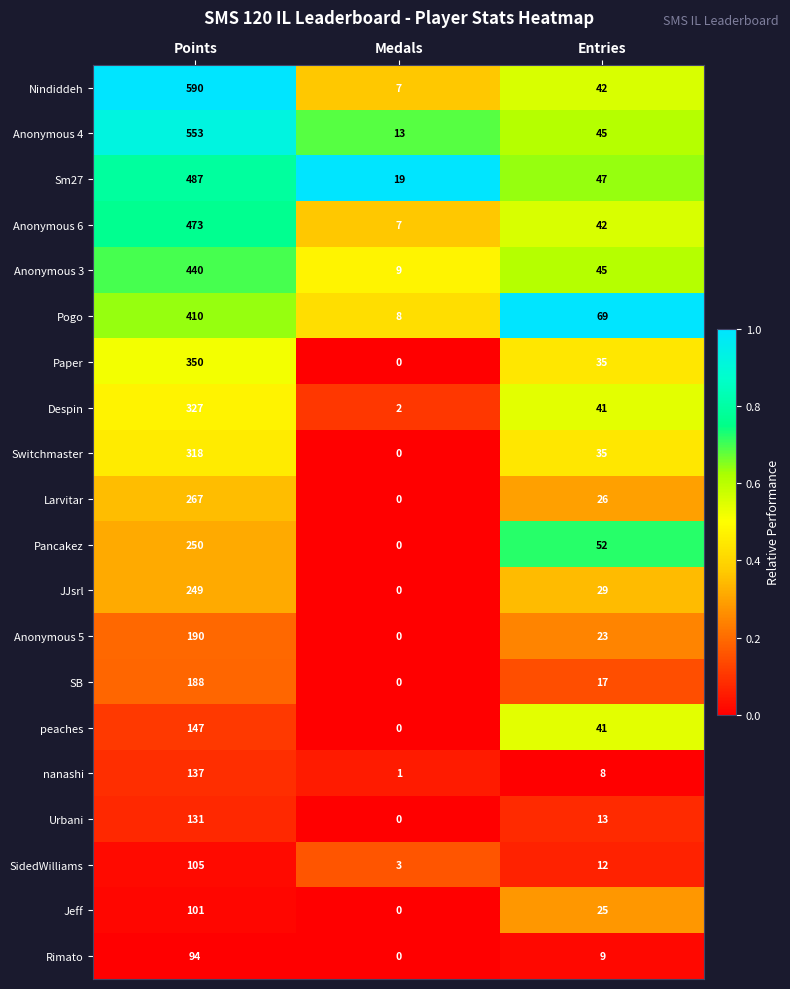

At which category does the chart reach its peak across all series?

Points